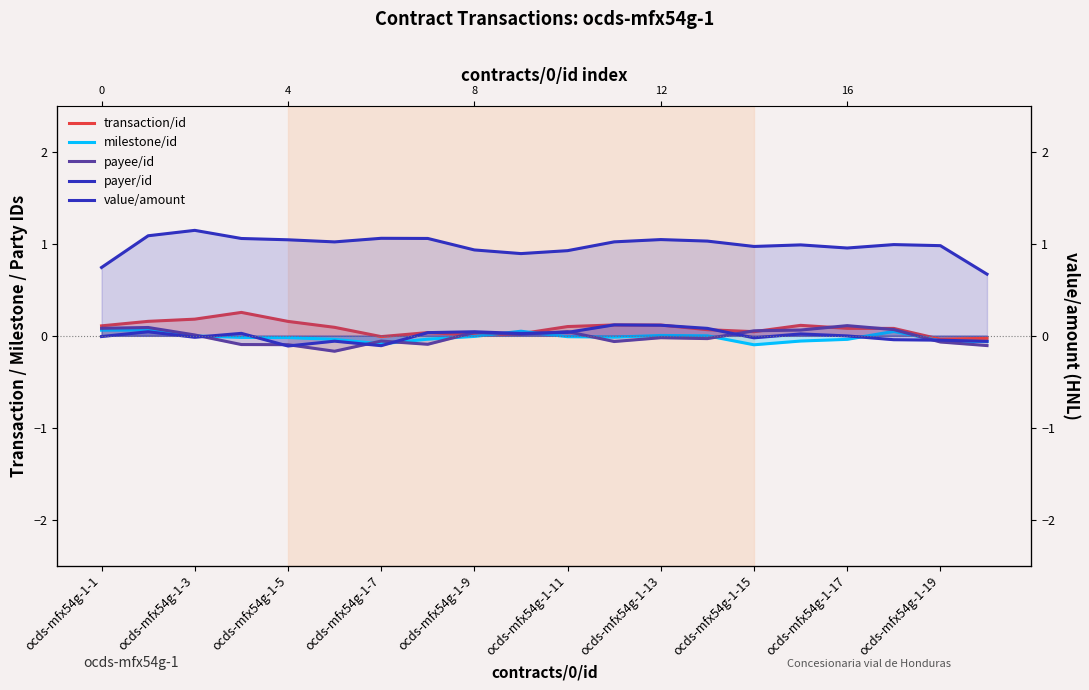

Which series has the largest total across all categories?

value/amount